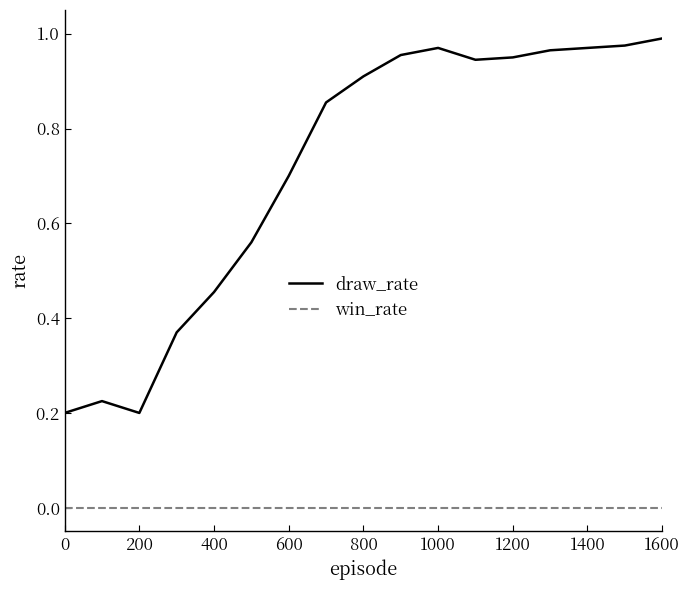

List the series in order of their peak value, highest first.

draw_rate, win_rate